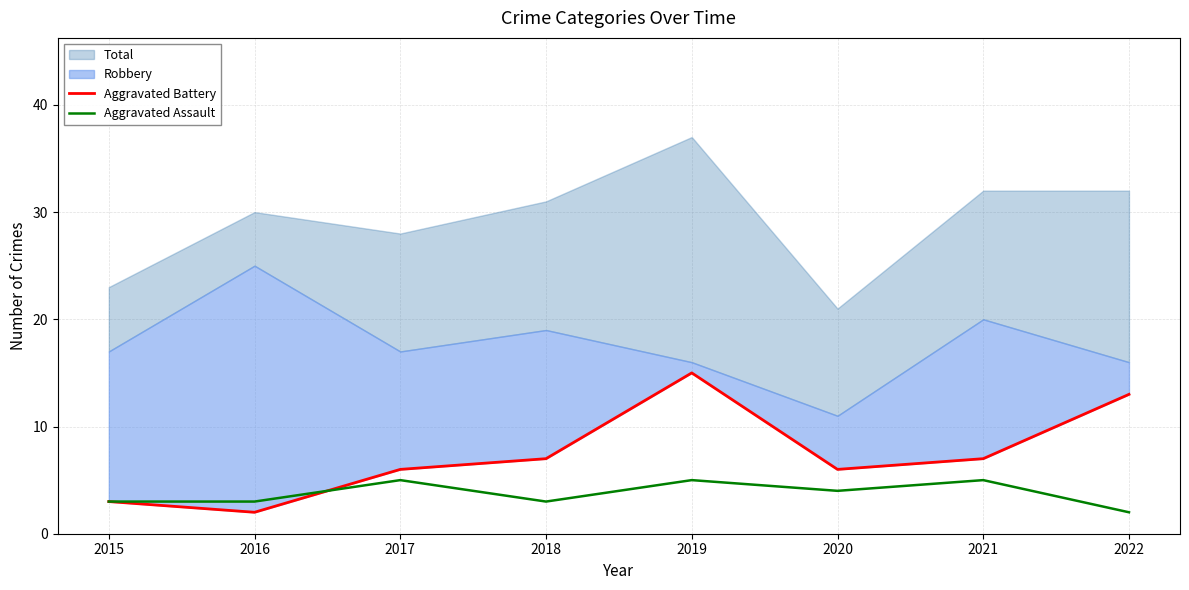

Does the chart display data point markers on the line(s)?

No